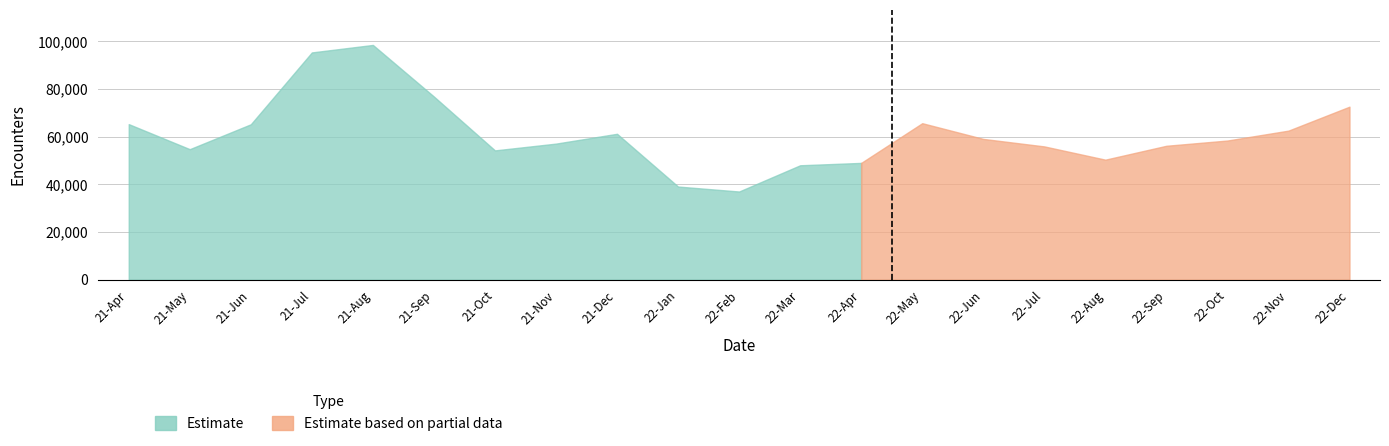

What is the label of the 16th point from the right?

21-Sep